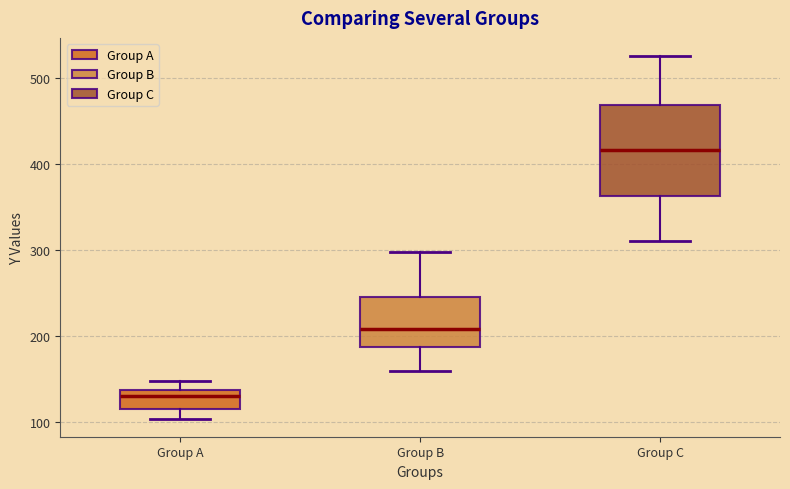

Which box's median line is the highest?

Group C